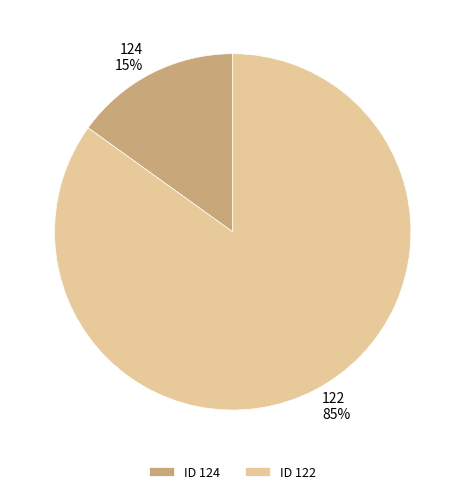

To the nearest percent, what is the combined percentage of 124 and 122?

100%